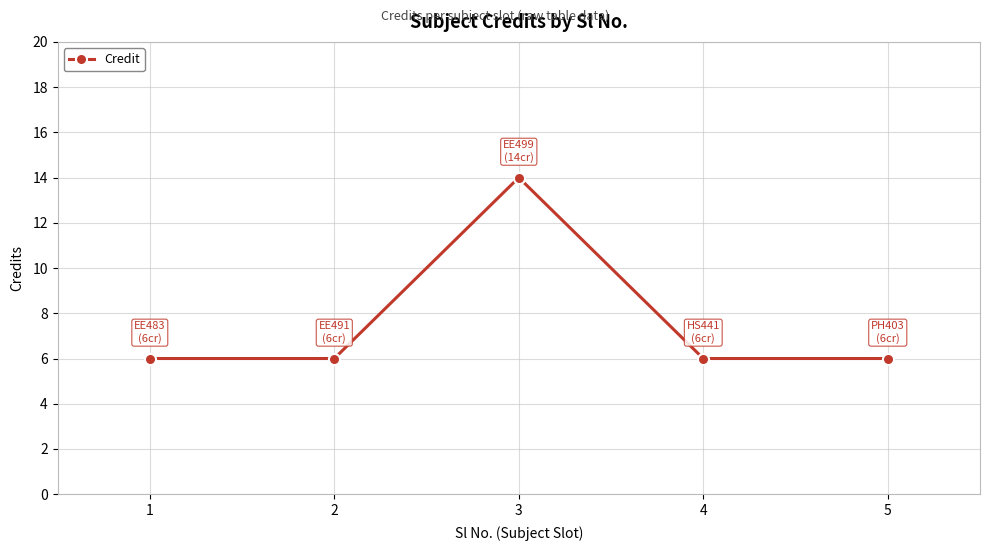

What is the smallest value displayed?

6